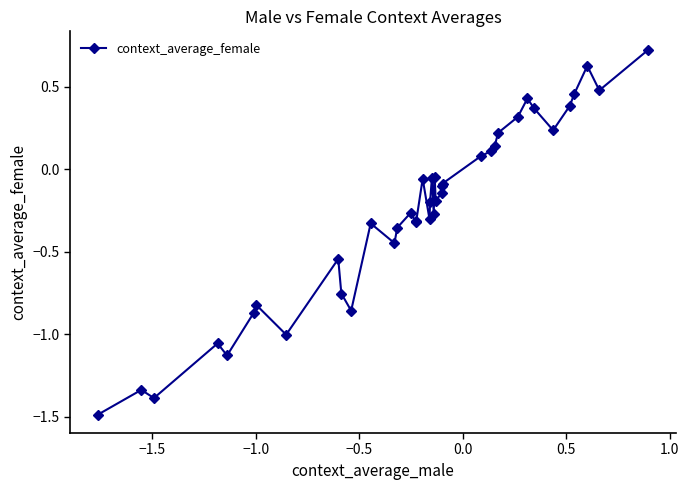

True or false: the data has more than 1 interior local peaks.

True